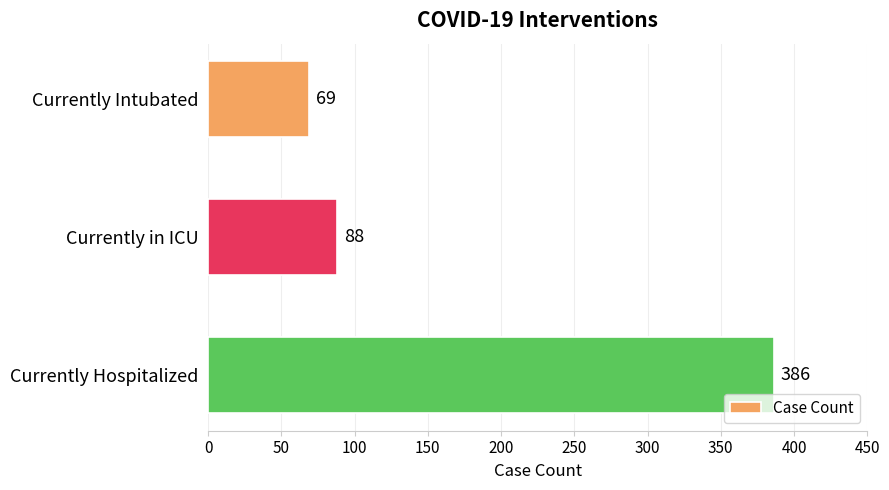

Are the bars horizontal?

Yes